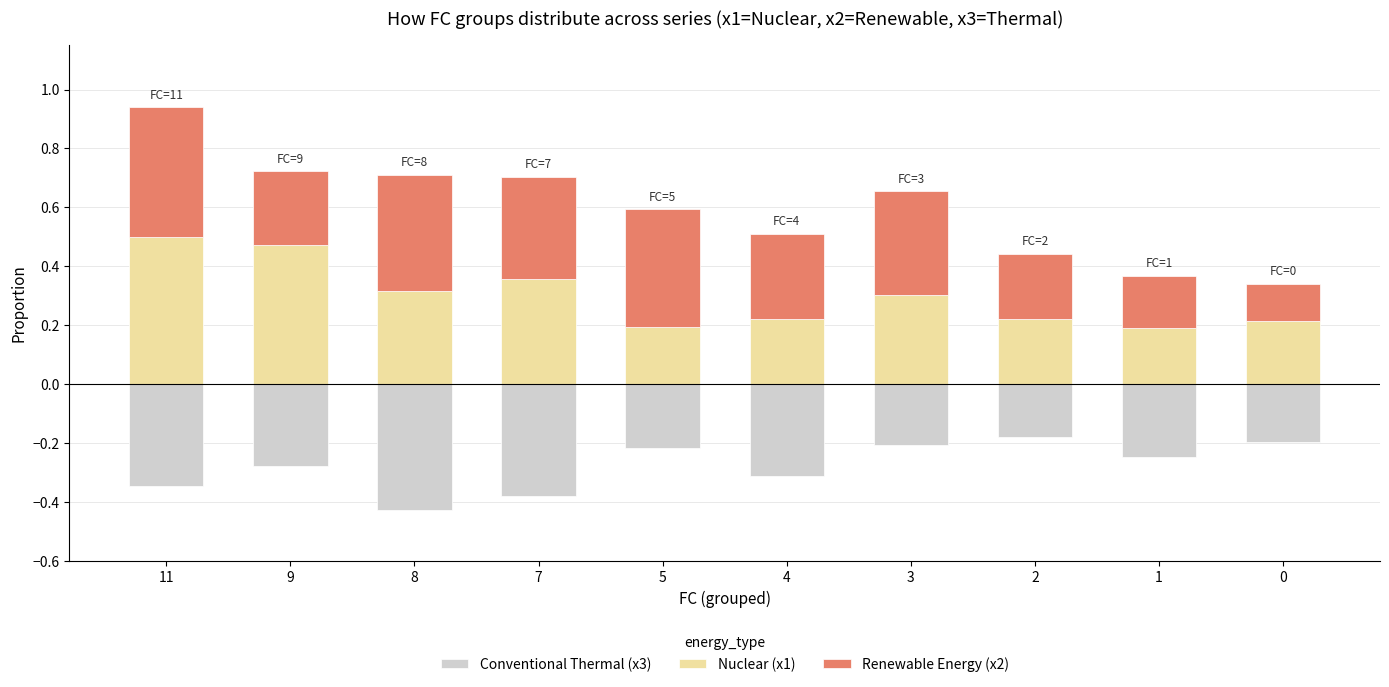

Read the Nuclear (x1) value at 8.

0.3